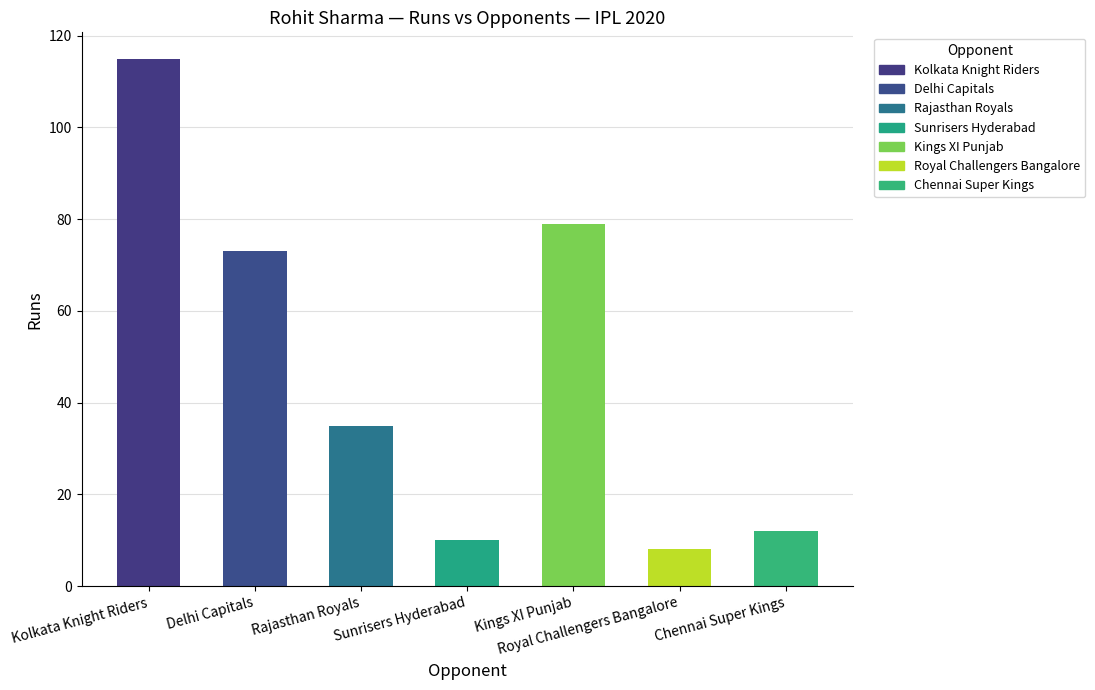

What is the value of the 6th bar from the left?

8